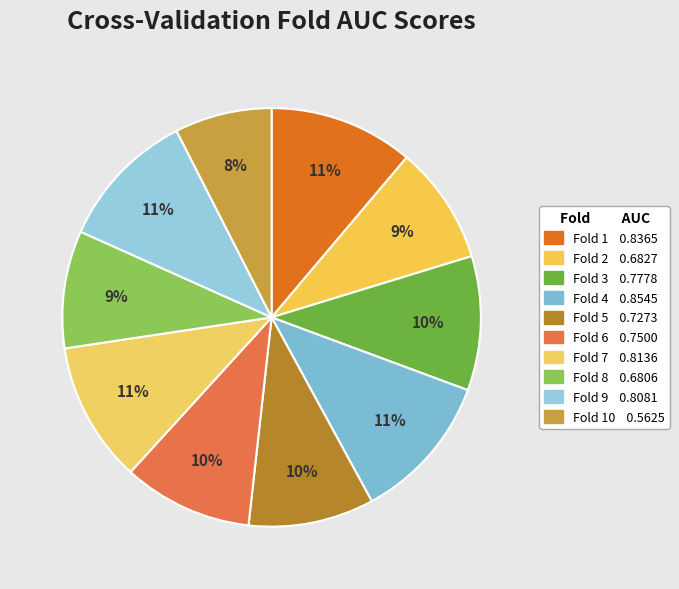

Count the number of slices in the pie.

10